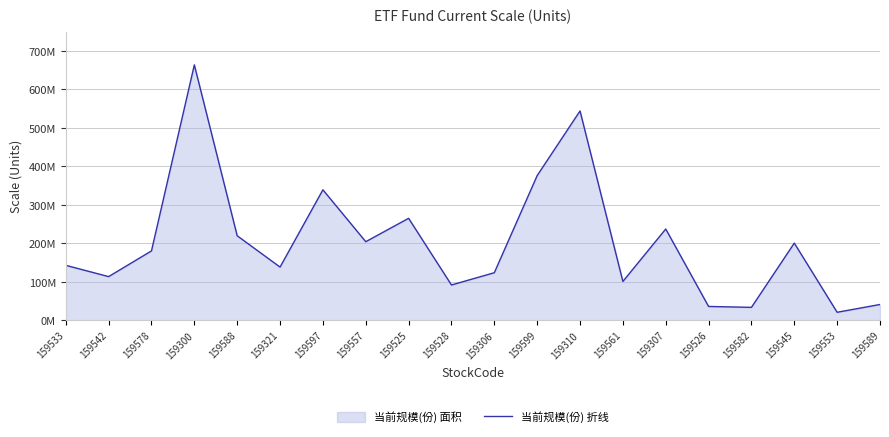

What is the smallest value displayed?

20326751